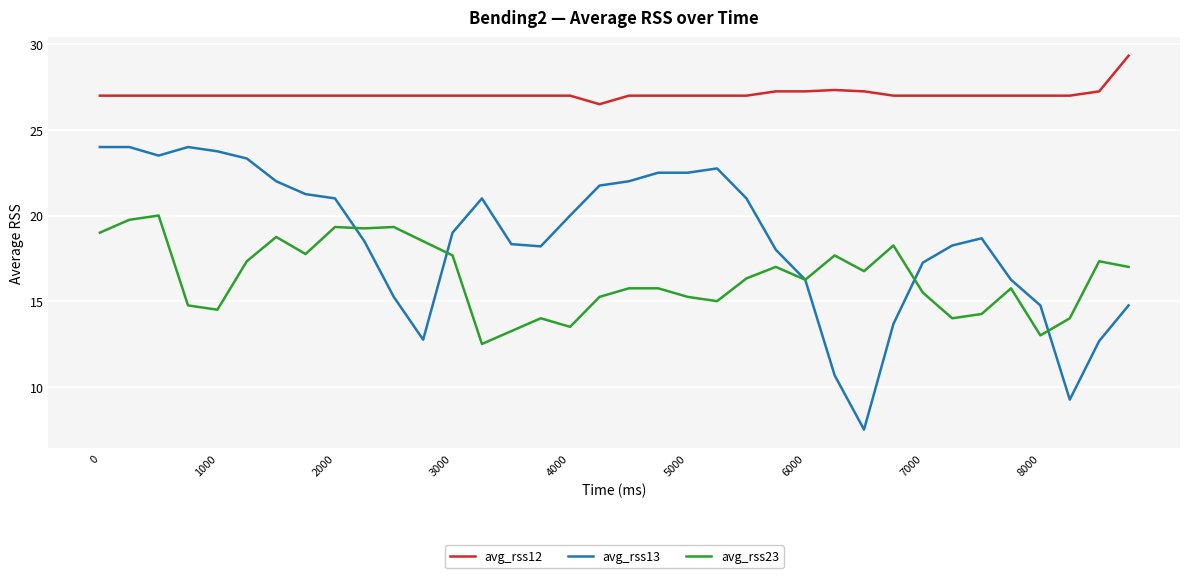

List the series in order of their peak value, lowest first.

avg_rss23, avg_rss13, avg_rss12